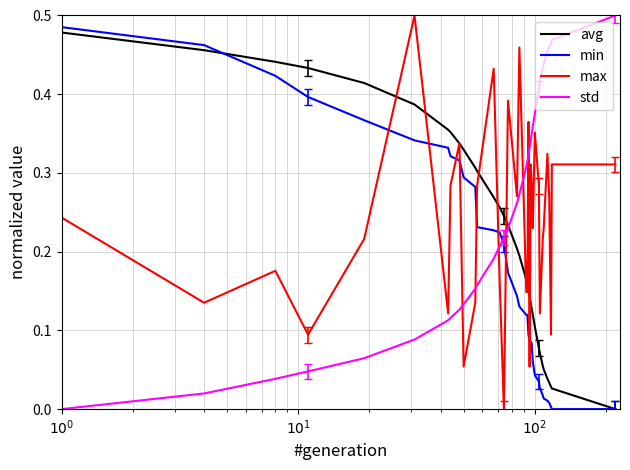

After their last crossing, which series has the higher values: max or min?

max